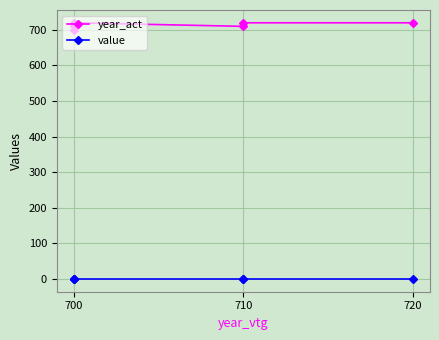

What are all the series names shown in the legend?

year_act, value